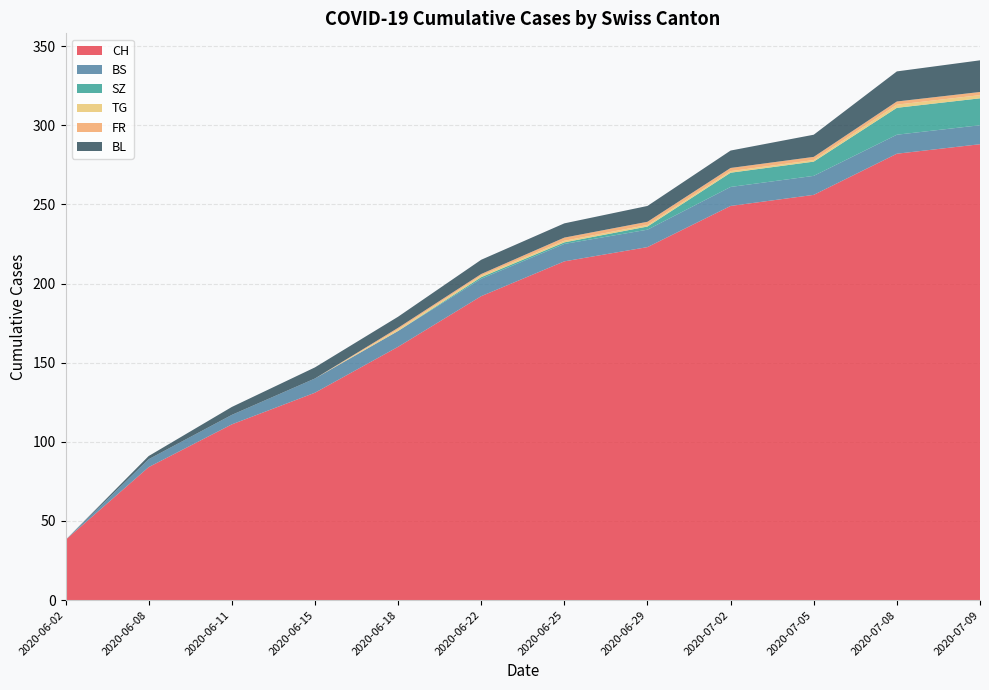

Reading left to right, list all the values displayed in this chart.

CH: 2020-06-02=38	2020-06-08=84	2020-06-11=111	2020-06-15=131	2020-06-18=160	2020-06-22=192	2020-06-25=214	2020-06-29=223	2020-07-02=249	2020-07-05=256	2020-07-08=282	2020-07-09=288
BS: 2020-06-02=0	2020-06-08=5	2020-06-11=6	2020-06-15=9	2020-06-18=10	2020-06-22=11	2020-06-25=11	2020-06-29=11	2020-07-02=12	2020-07-05=12	2020-07-08=12	2020-07-09=12
SZ: 2020-06-02=0	2020-06-08=0	2020-06-11=0	2020-06-15=0	2020-06-18=0	2020-06-22=1	2020-06-25=1	2020-06-29=2	2020-07-02=9	2020-07-05=9	2020-07-08=17	2020-07-09=17
TG: 2020-06-02=0	2020-06-08=0	2020-06-11=0	2020-06-15=0	2020-06-18=1	2020-06-22=1	2020-06-25=1	2020-06-29=1	2020-07-02=1	2020-07-05=1	2020-07-08=2	2020-07-09=2
FR: 2020-06-02=0	2020-06-08=0	2020-06-11=0	2020-06-15=0	2020-06-18=1	2020-06-22=1	2020-06-25=2	2020-06-29=2	2020-07-02=2	2020-07-05=2	2020-07-08=2	2020-07-09=2
BL: 2020-06-02=0	2020-06-08=2	2020-06-11=5	2020-06-15=7	2020-06-18=7	2020-06-22=9	2020-06-25=9	2020-06-29=10	2020-07-02=11	2020-07-05=14	2020-07-08=19	2020-07-09=20